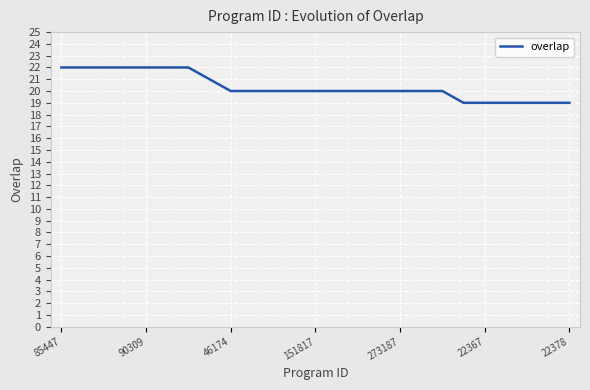

What is the minimum value shown in the chart?

19